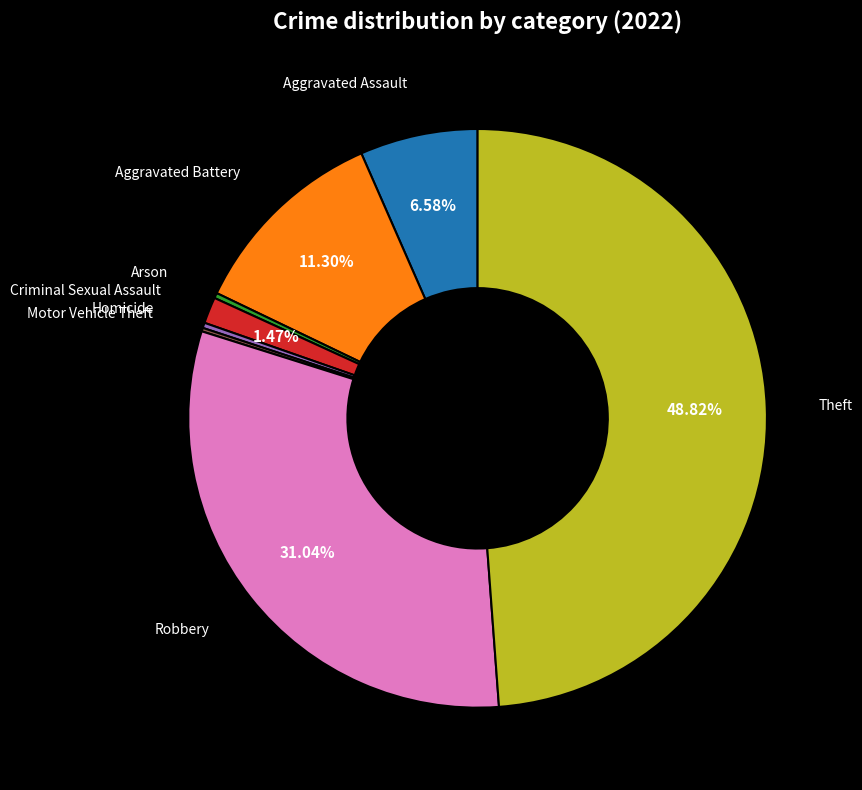

Is there a majority slice in this chart?

No